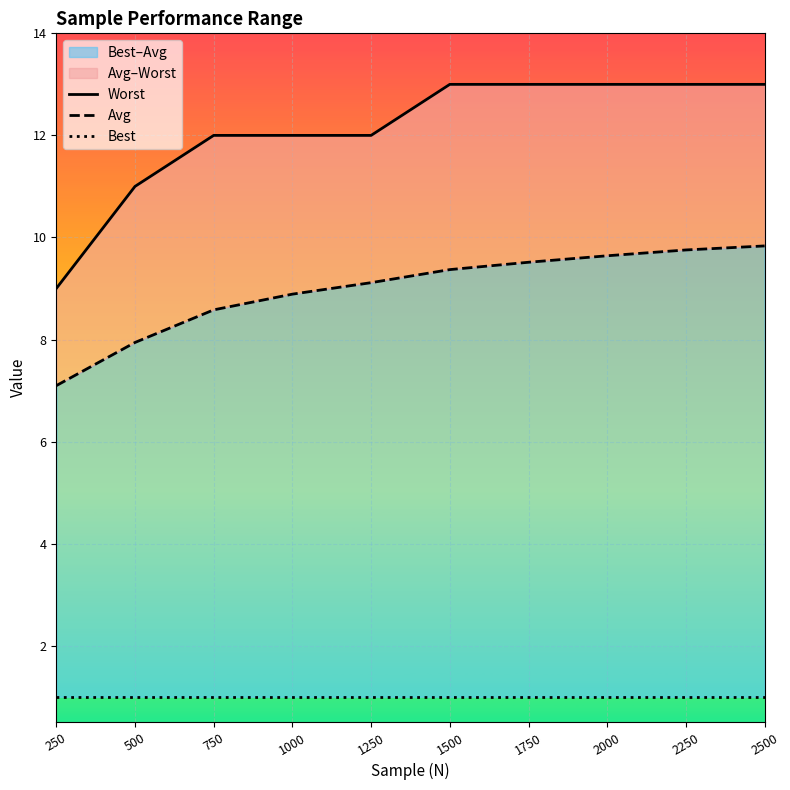

Reading left to right, extract all data points from this chart.

Worst: 250=9.0	500=11.0	750=12.0	1000=12.0	1250=12.0	1500=13.0	1750=13.0	2000=13.0	2250=13.0	2500=13.0
Avg: 250=7.1	500=7.9	750=8.6	1000=8.9	1250=9.1	1500=9.4	1750=9.5	2000=9.6	2250=9.8	2500=9.8
Best: 250=1.0	500=1.0	750=1.0	1000=1.0	1250=1.0	1500=1.0	1750=1.0	2000=1.0	2250=1.0	2500=1.0